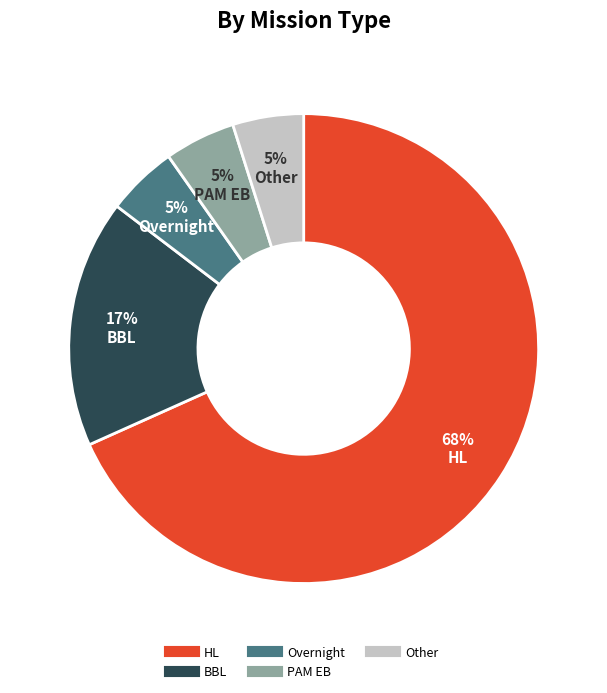

To the nearest percent, what is the difference between the Overnight and BBL slice percentages?

12%